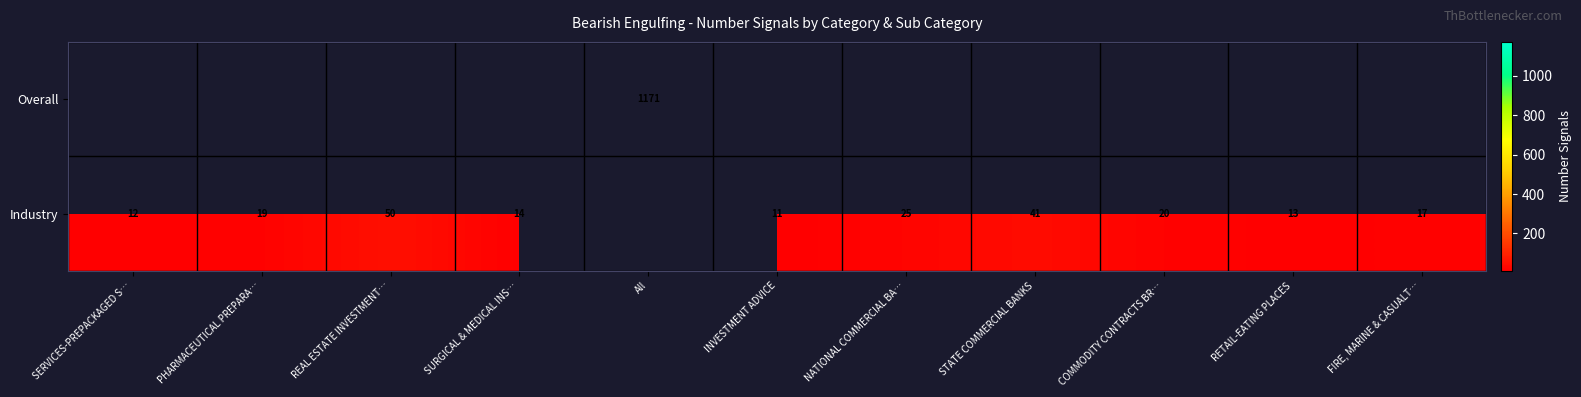

What is the difference between the Industry values at FIRE, MARINE & CASUALT… and SERVICES-PREPACKAGED S…?

5